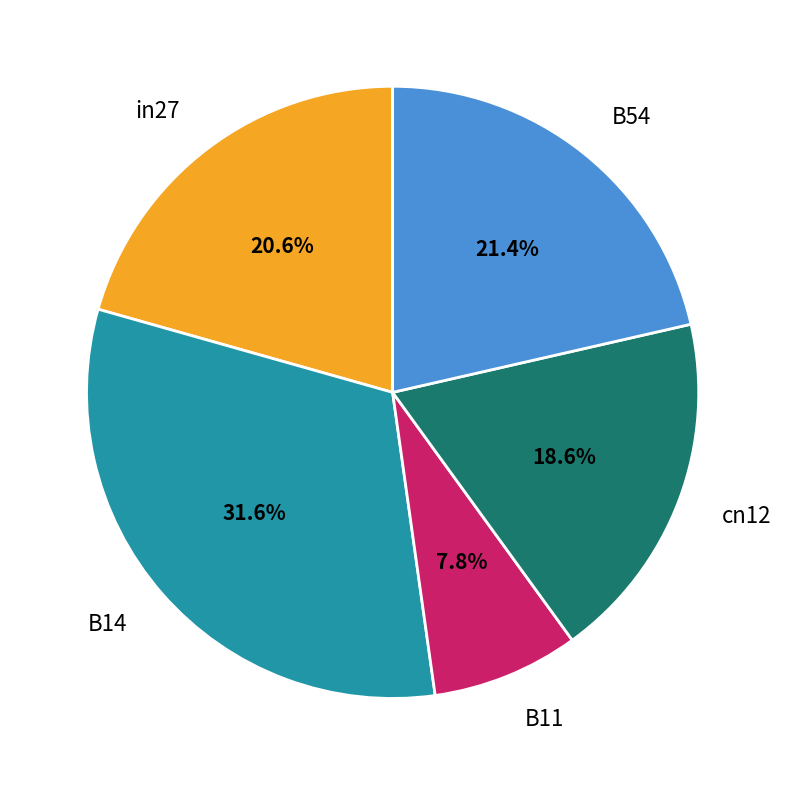

To the nearest percent, what percentage of the pie is B54?

21%